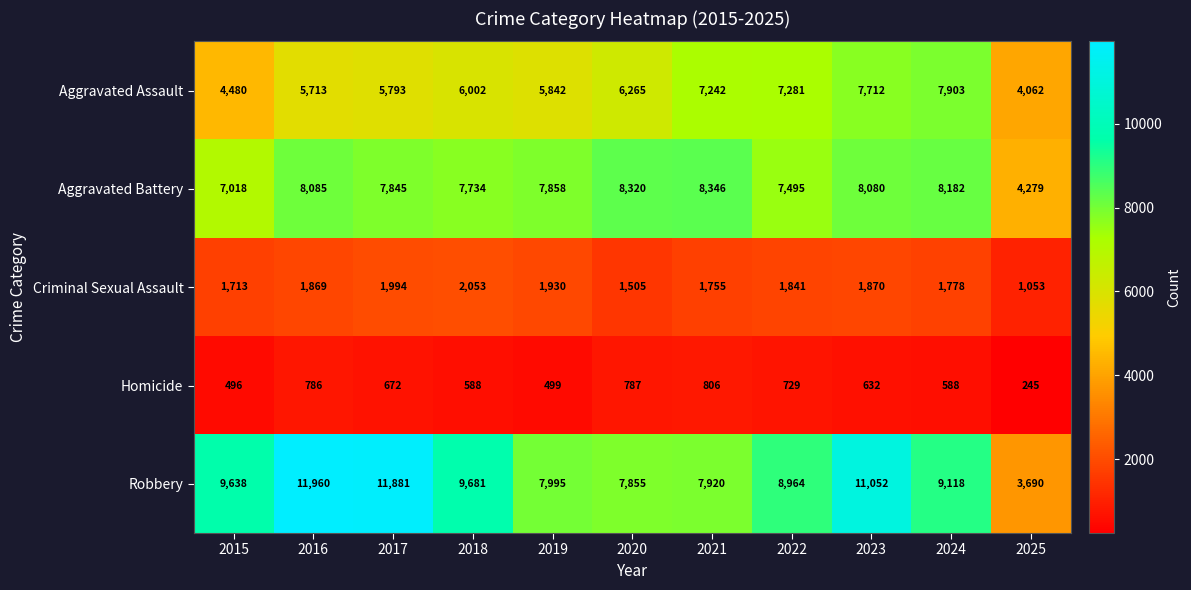

Which series has the largest total across all categories?

Robbery